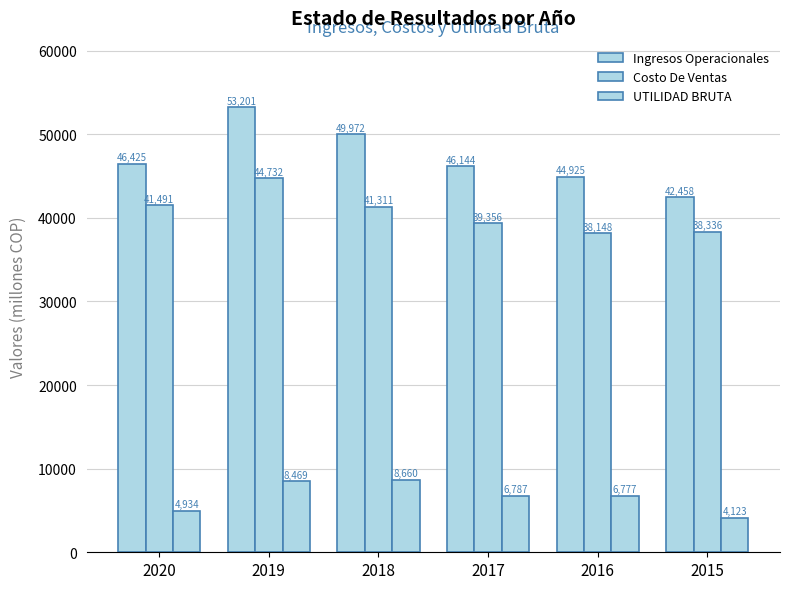

Does the chart contain stacked bars?

No